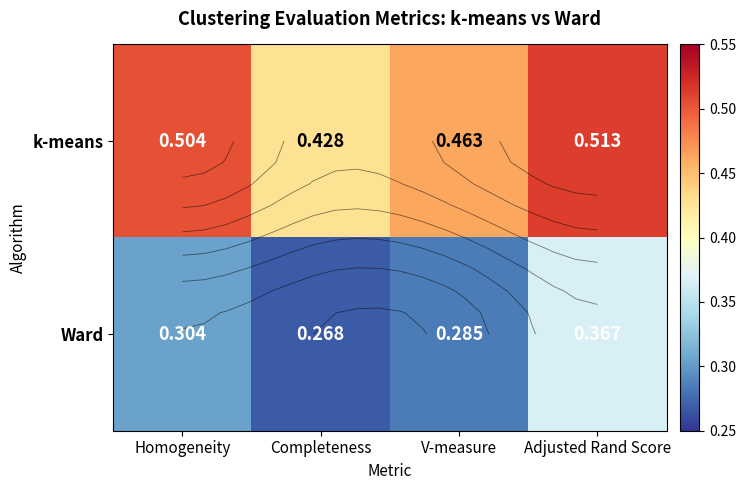

How many series are shown in this chart?

2